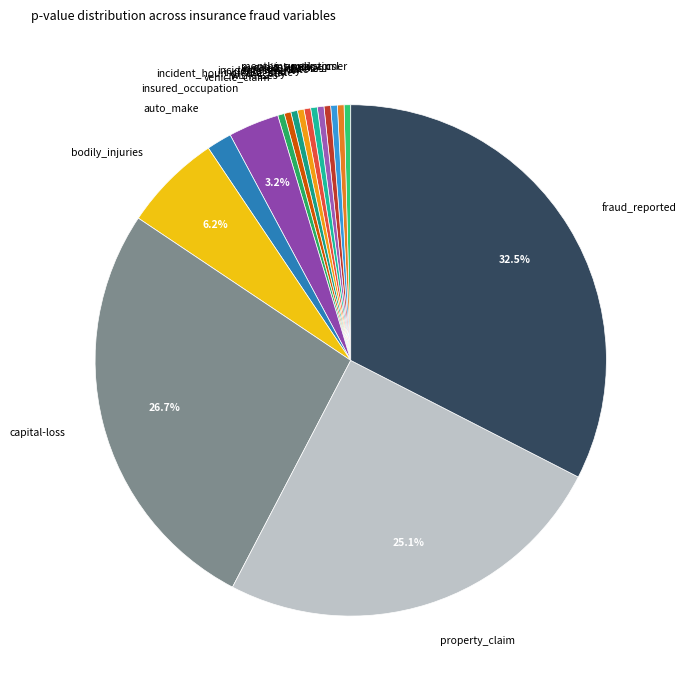

How many segments does this pie chart have?

17